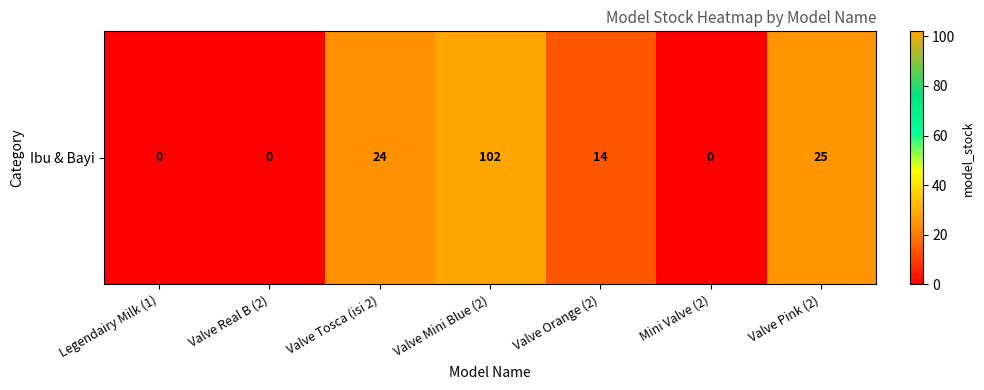

The chart shows a value of 0 at Mini Valve (2). True or false?

True